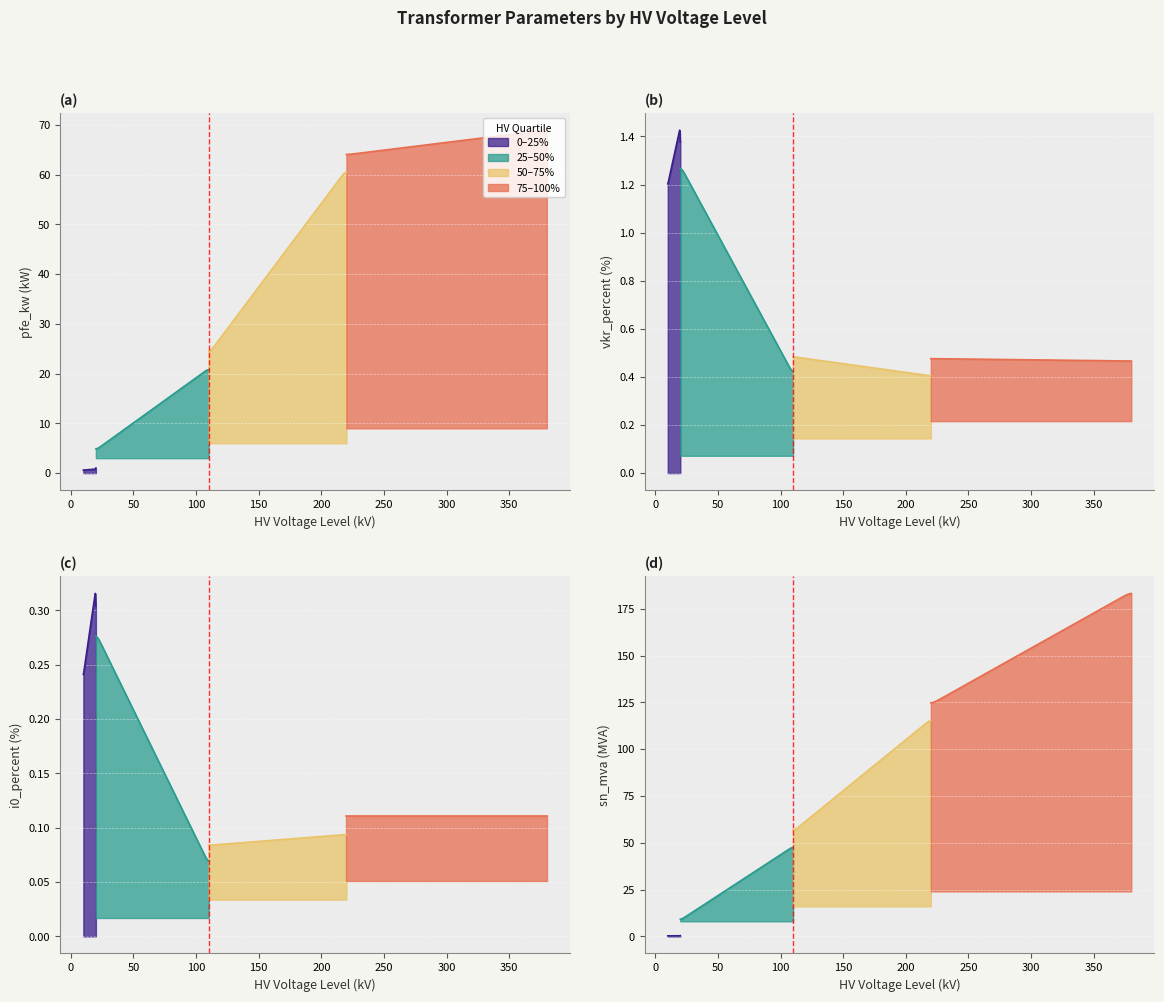

What is the value of the vkr_percent point at the 14th from the left?

1.1